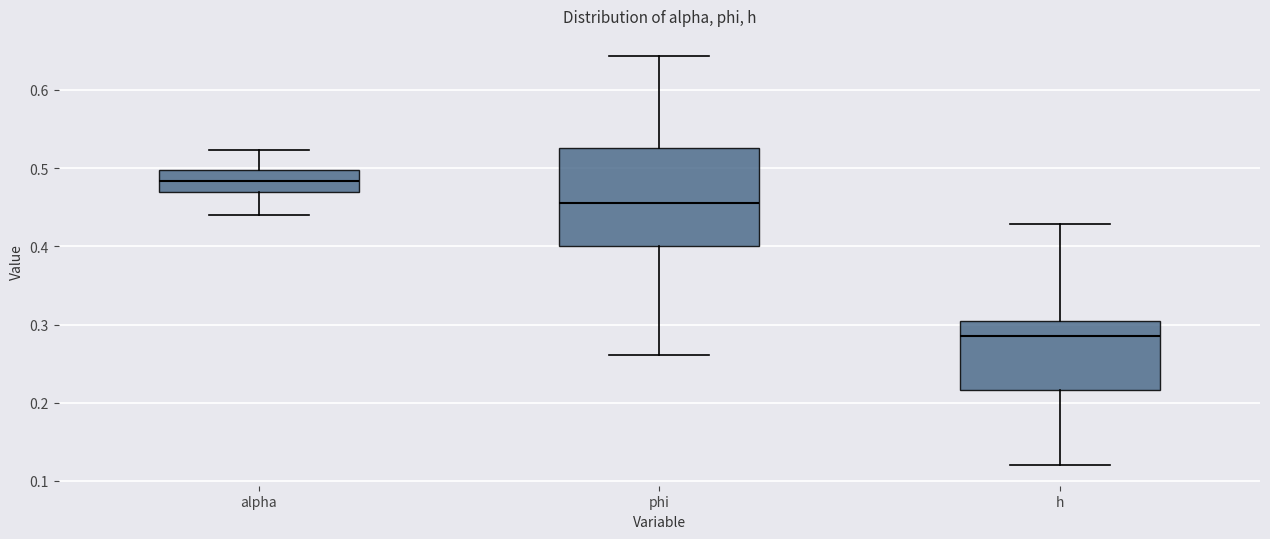

Reading left to right, read every box against the y-axis: the position of its median line, the range the box covers, and the ends of its whiskers. The values are not printed on the chart, so give them approximately, as read against the axis.

alpha: median 0.48, box 0.47 to 0.50, whiskers 0.44 to 0.52
phi: median 0.46, box 0.40 to 0.53, whiskers 0.26 to 0.64
h: median 0.29, box 0.22 to 0.31, whiskers 0.12 to 0.43